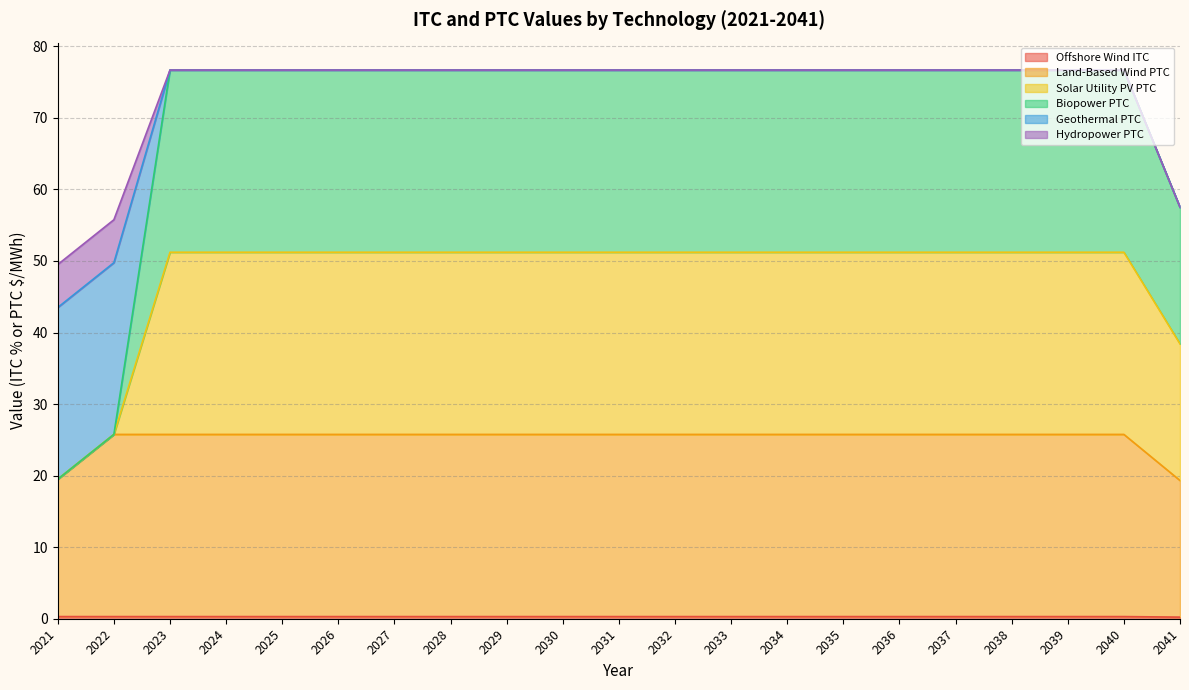

Is the value of Offshore Wind ITC at 2026 greater than the value of Land-Based Wind PTC at 2038?

No